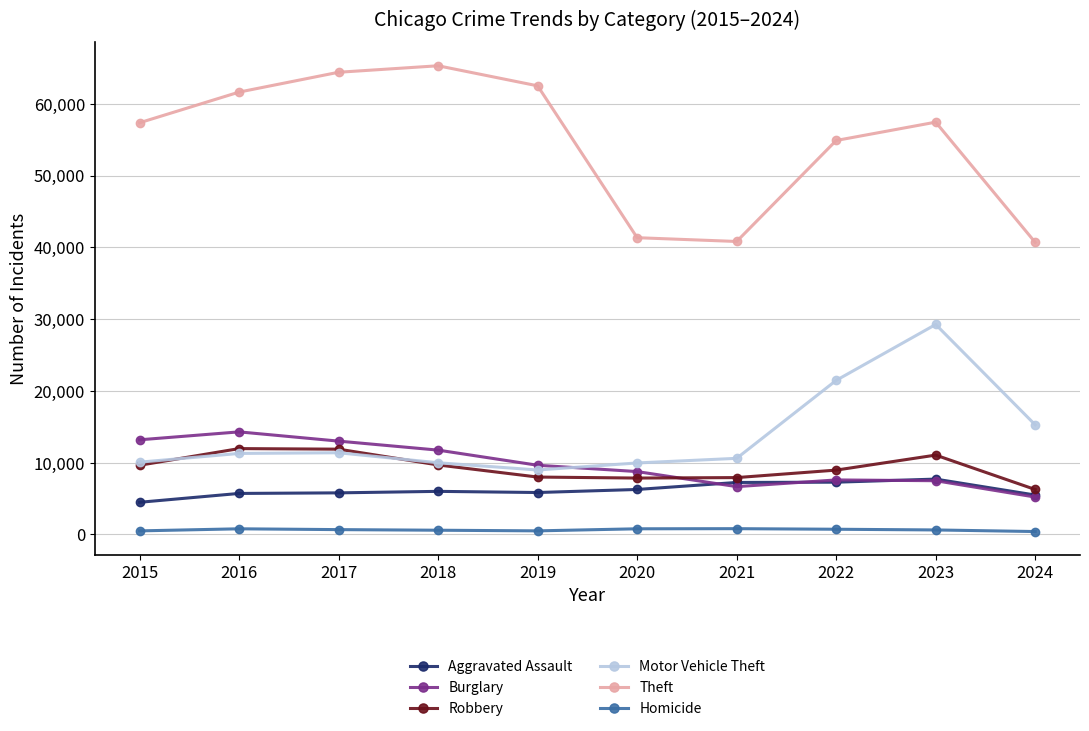

Is it true that Theft equals 87434 at 2018?

False